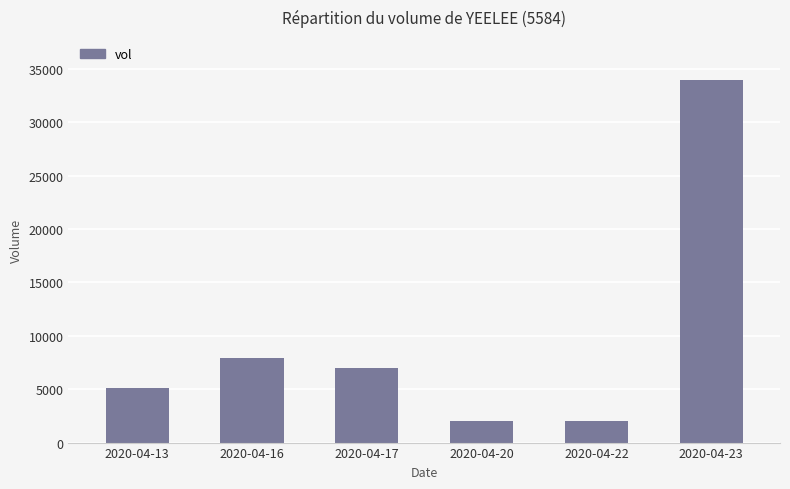

At which label does the data first exceed 7000?

2020-04-16